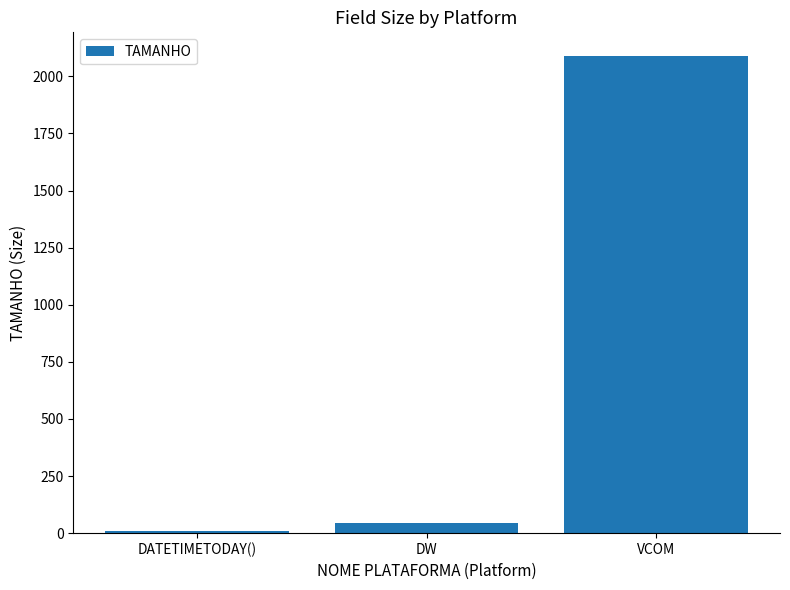

What is the sum of the values at VCOM and DW?

2132